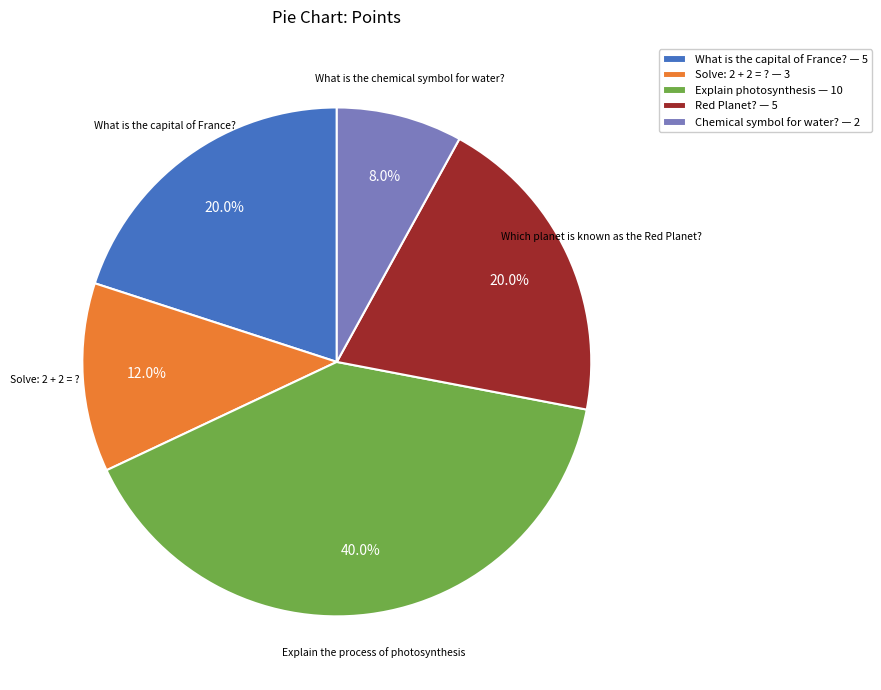

What is the ratio of the value at Explain the process of photosynthesis to the value at Solve: 2 + 2 = ??

3.3